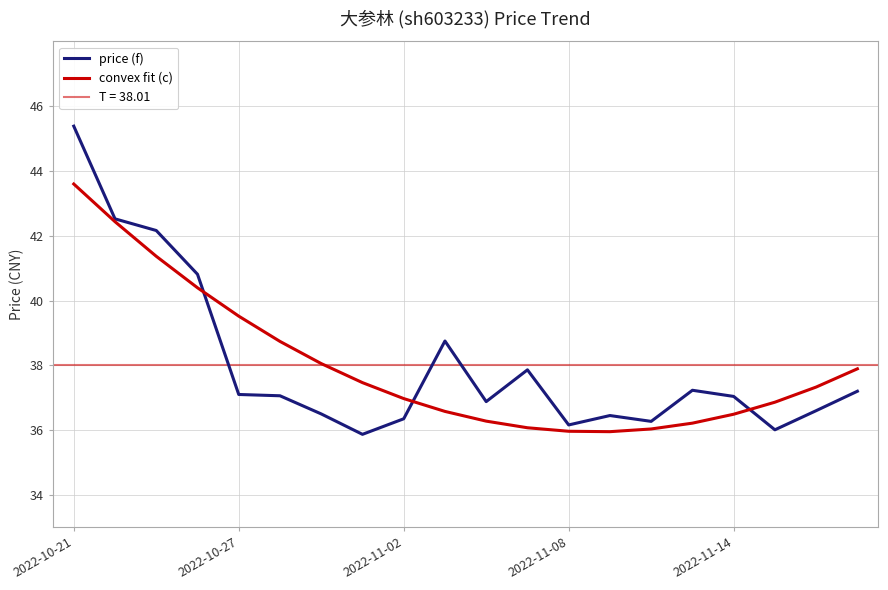

What position from the right is 13?

7